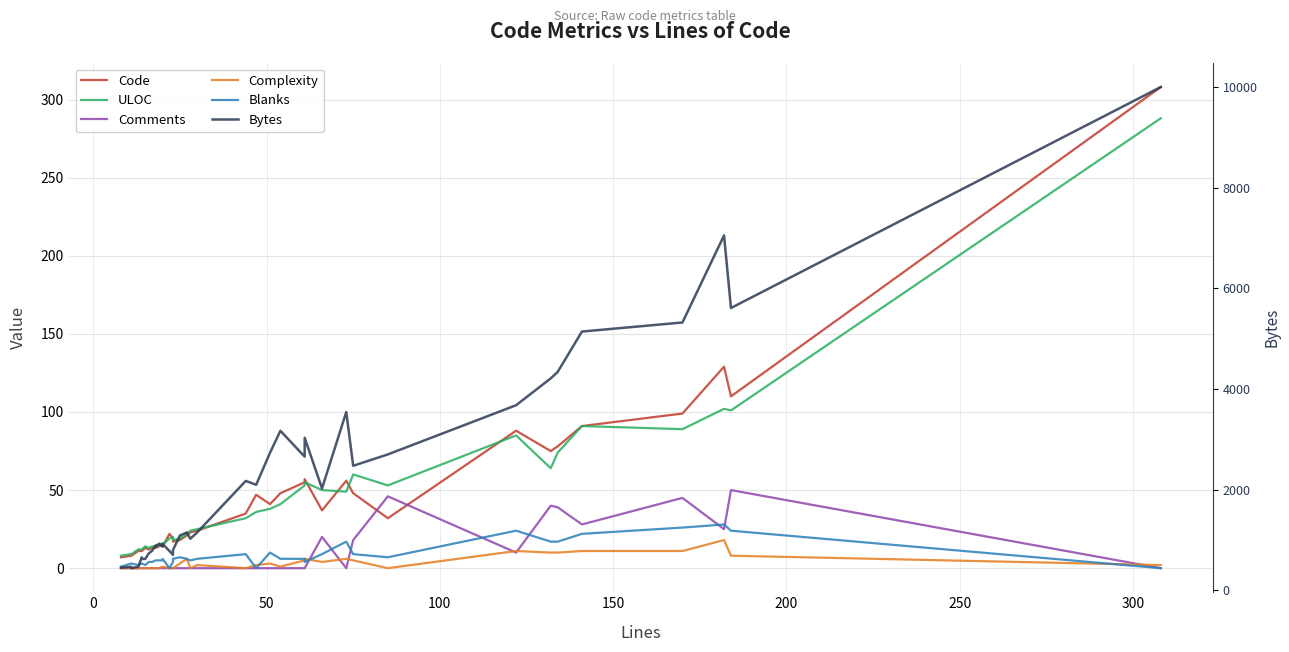

How many lines are shown in the chart?

6